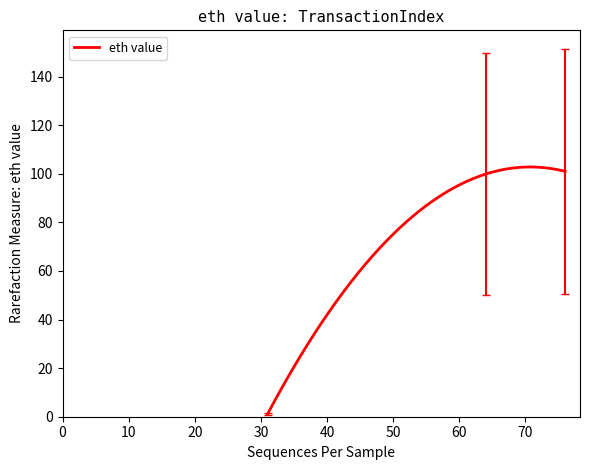

What is the sum of all values?

21823.2